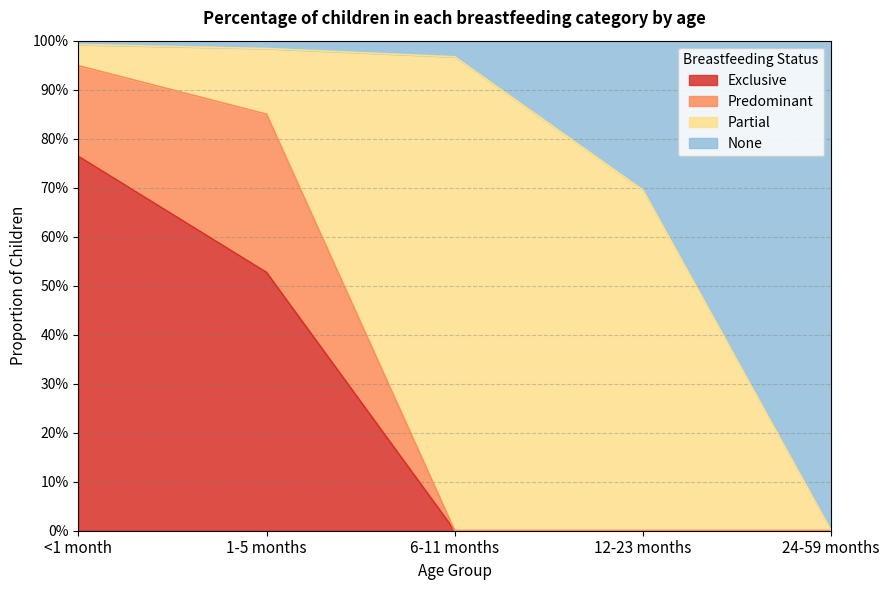

What is the spread (max minus min) of values at 6-11 months?

1.0